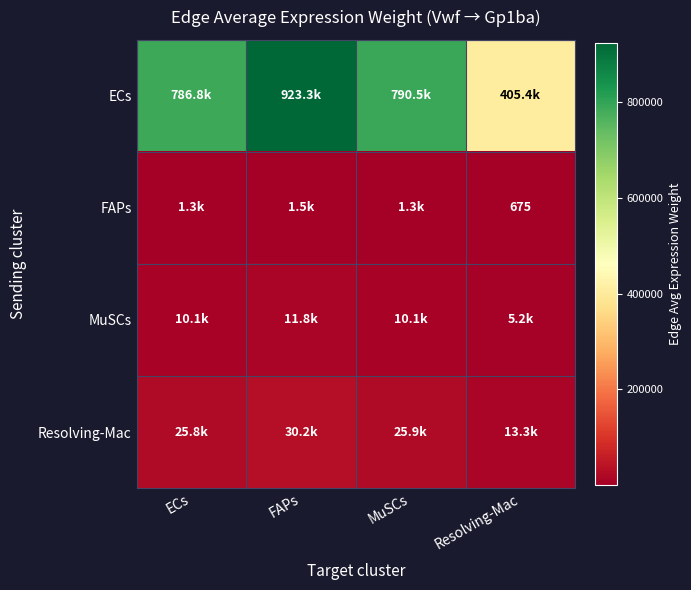

Which label corresponds to the smallest value in the chart?

Resolving-Mac